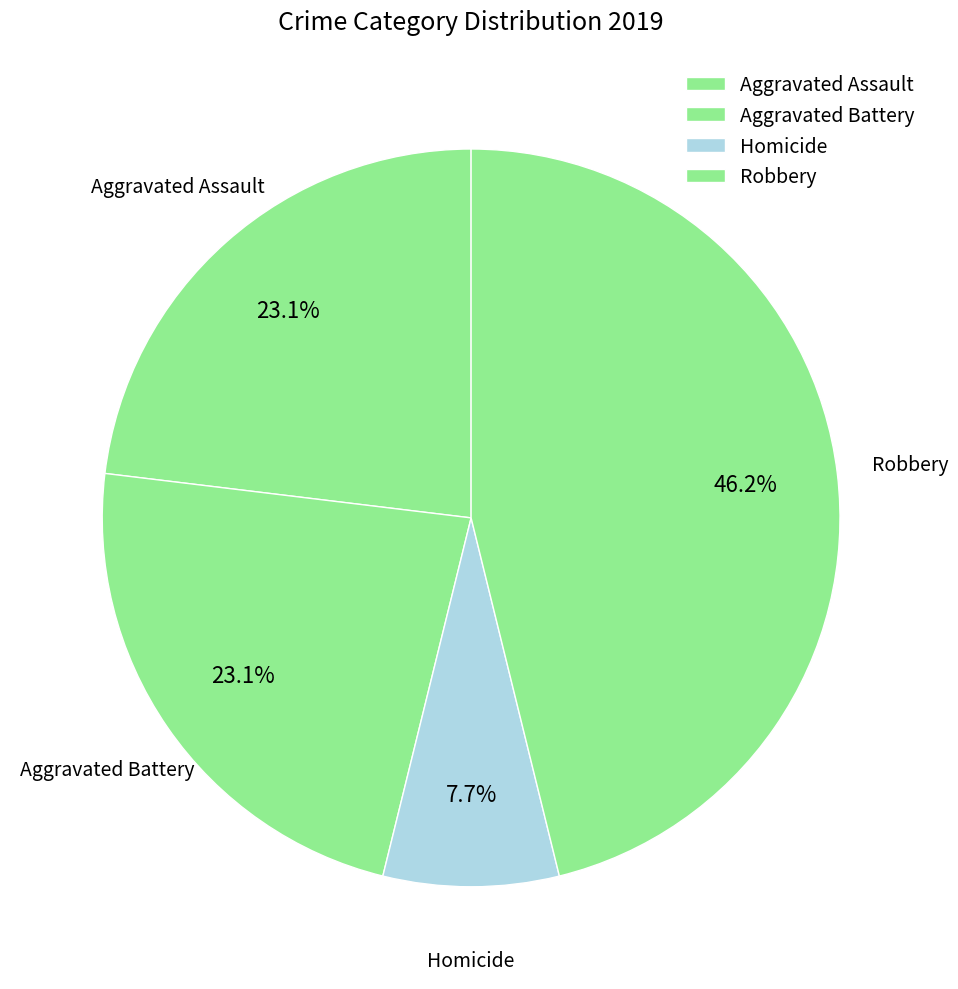

How many slices are in this pie chart?

4